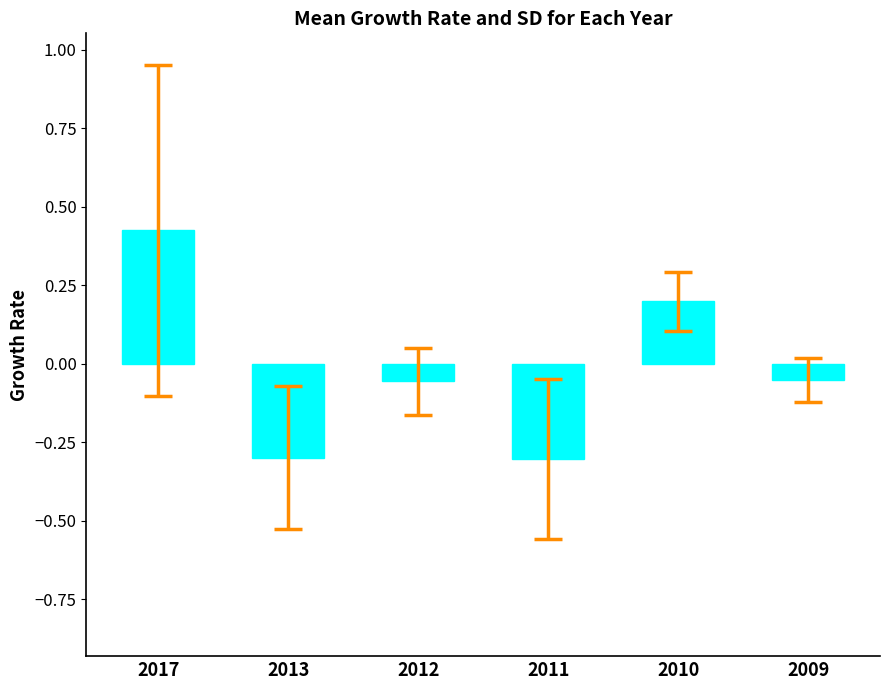

How many values are below 0?

4